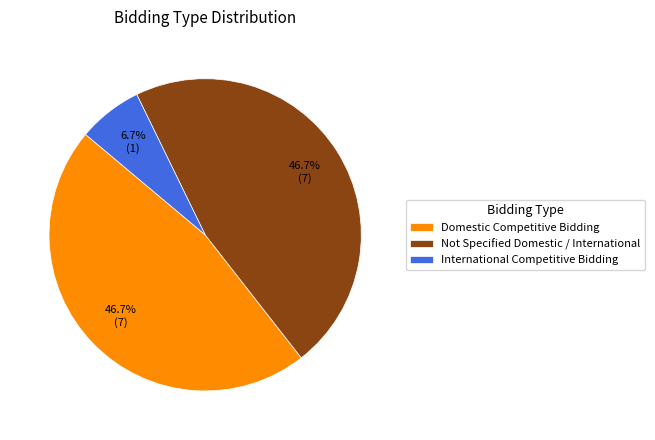

What is the smallest slice in the pie chart?

International Competitive Bidding